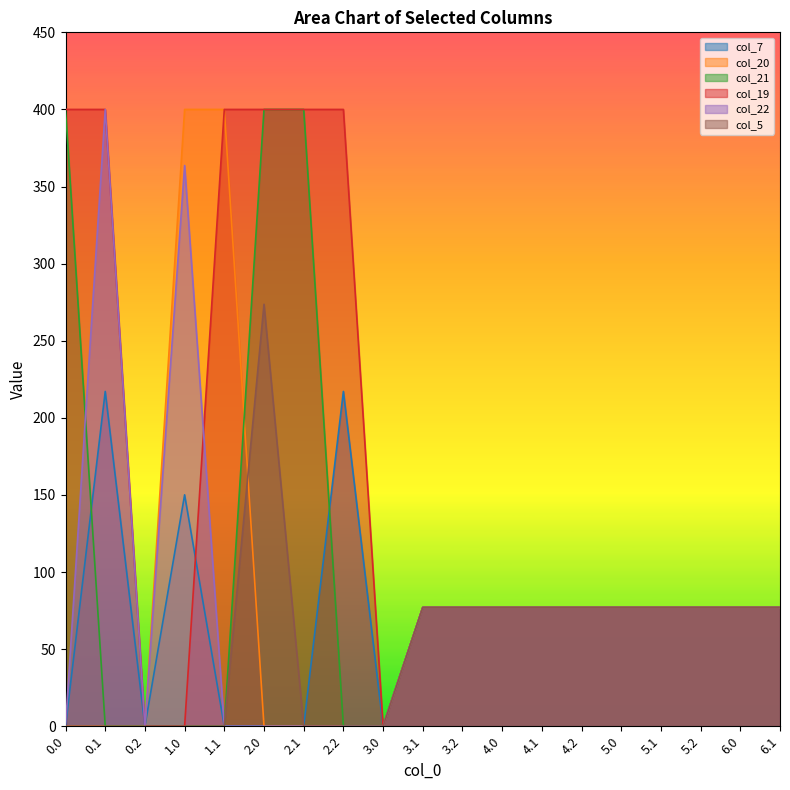

What is the difference between the maximum and minimum values in the col_21 series?

400.0